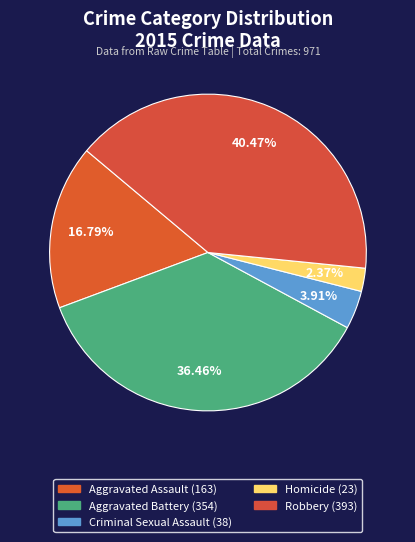

Count the number of slices in the pie.

5